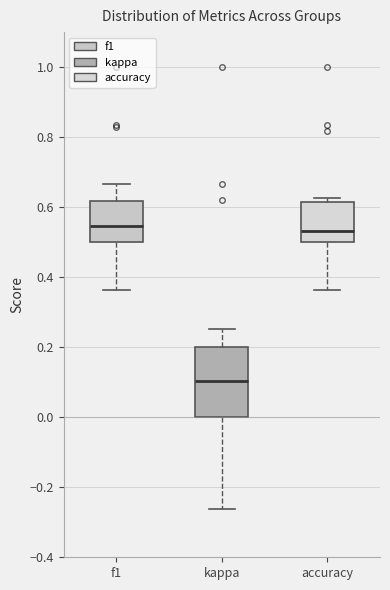

Where does the median line of the box for f1 sit on the y-axis? The values are not printed on the chart, so give them approximately, as read against the axis.

0.54